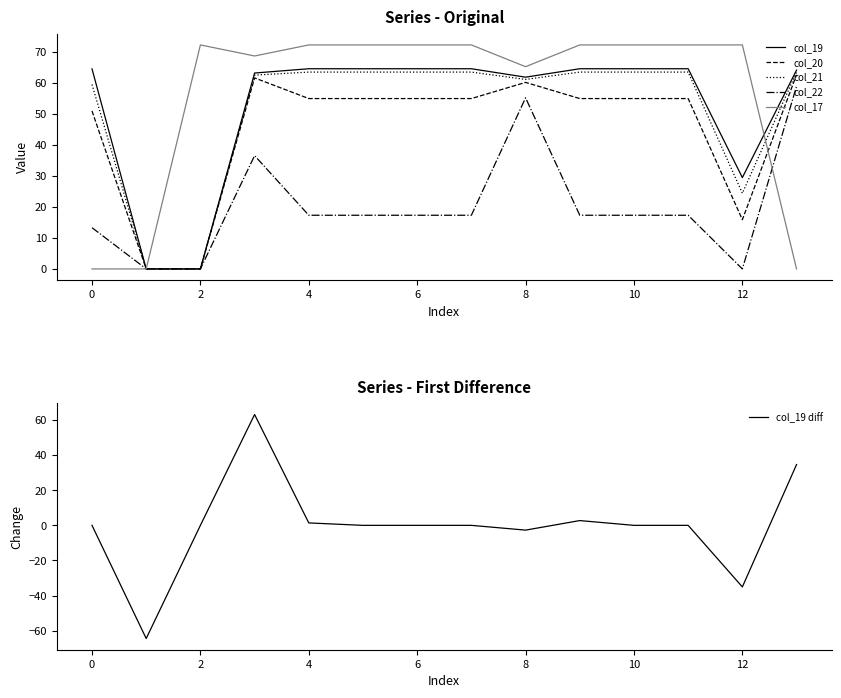

In col_22, how many points are higher than both neighbors (excluding endpoints)?

2